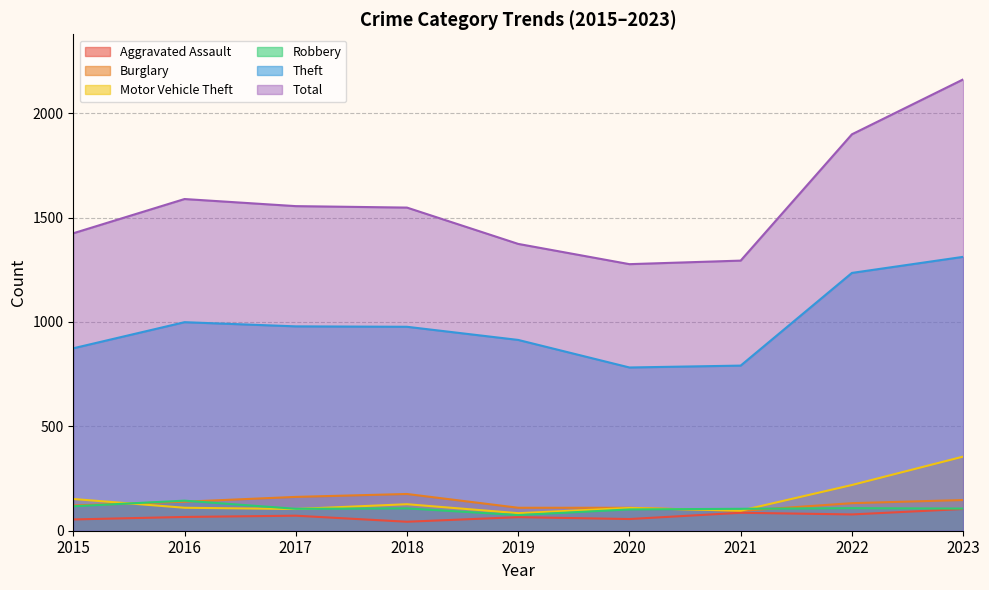

What is the difference between the Burglary values at 2021 and 2020?

15